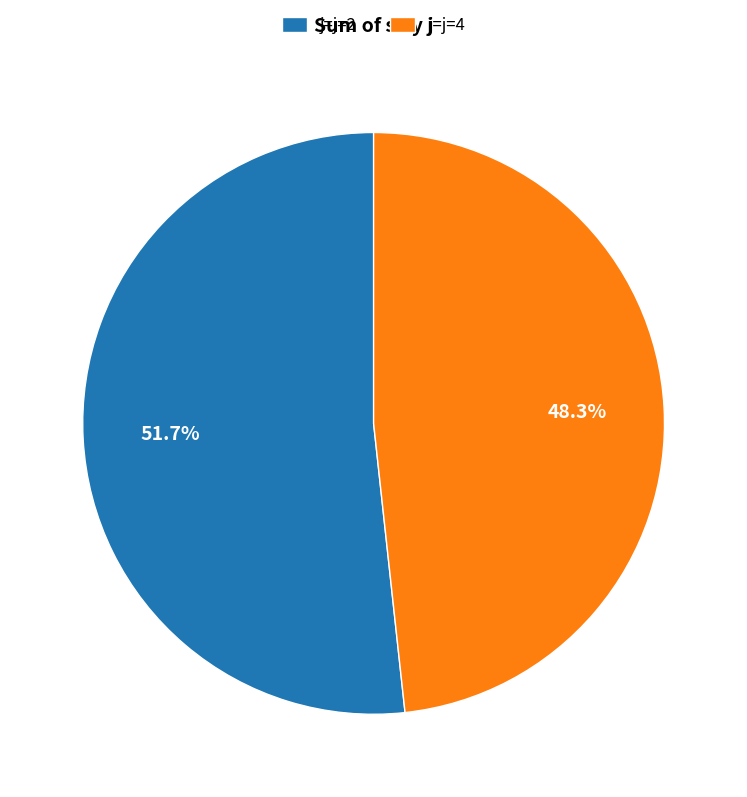

Do j=j=4 and j=j=2 together represent more than half of the pie?

Yes